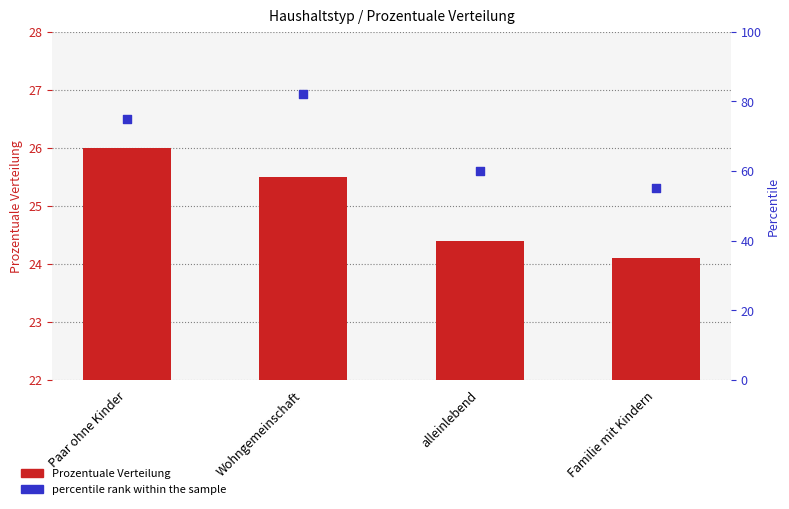

At which category is the sum across all series the highest?

Wohngemeinschaft